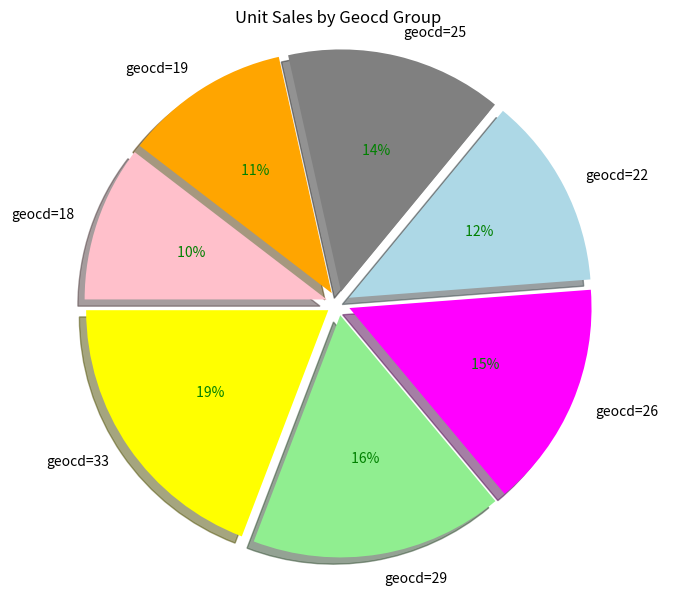

True or false: geocd=26 accounts for 11% of the total.

False